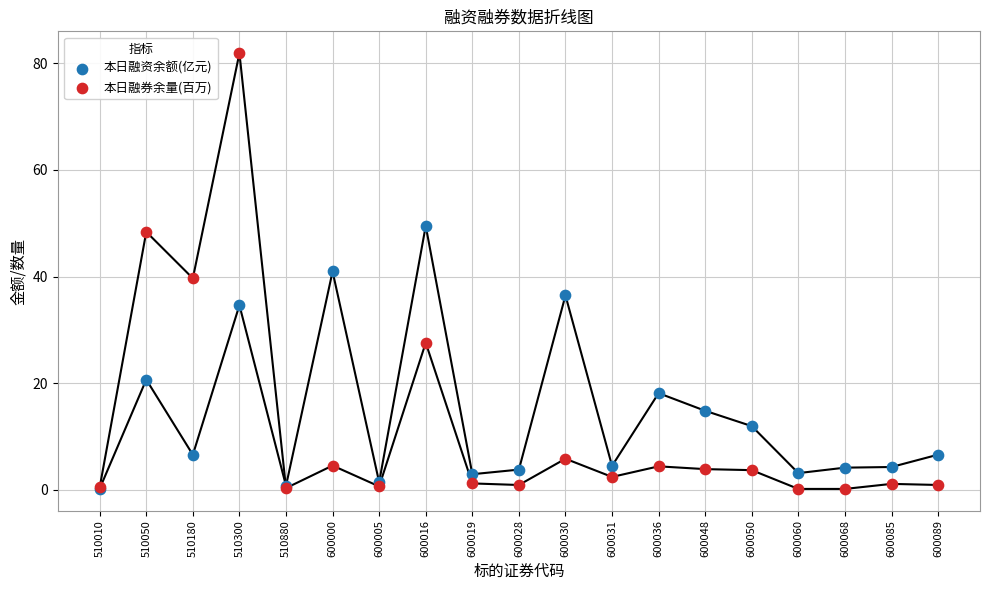

Which series contains the highest Y value?

本日融券余量(百万)